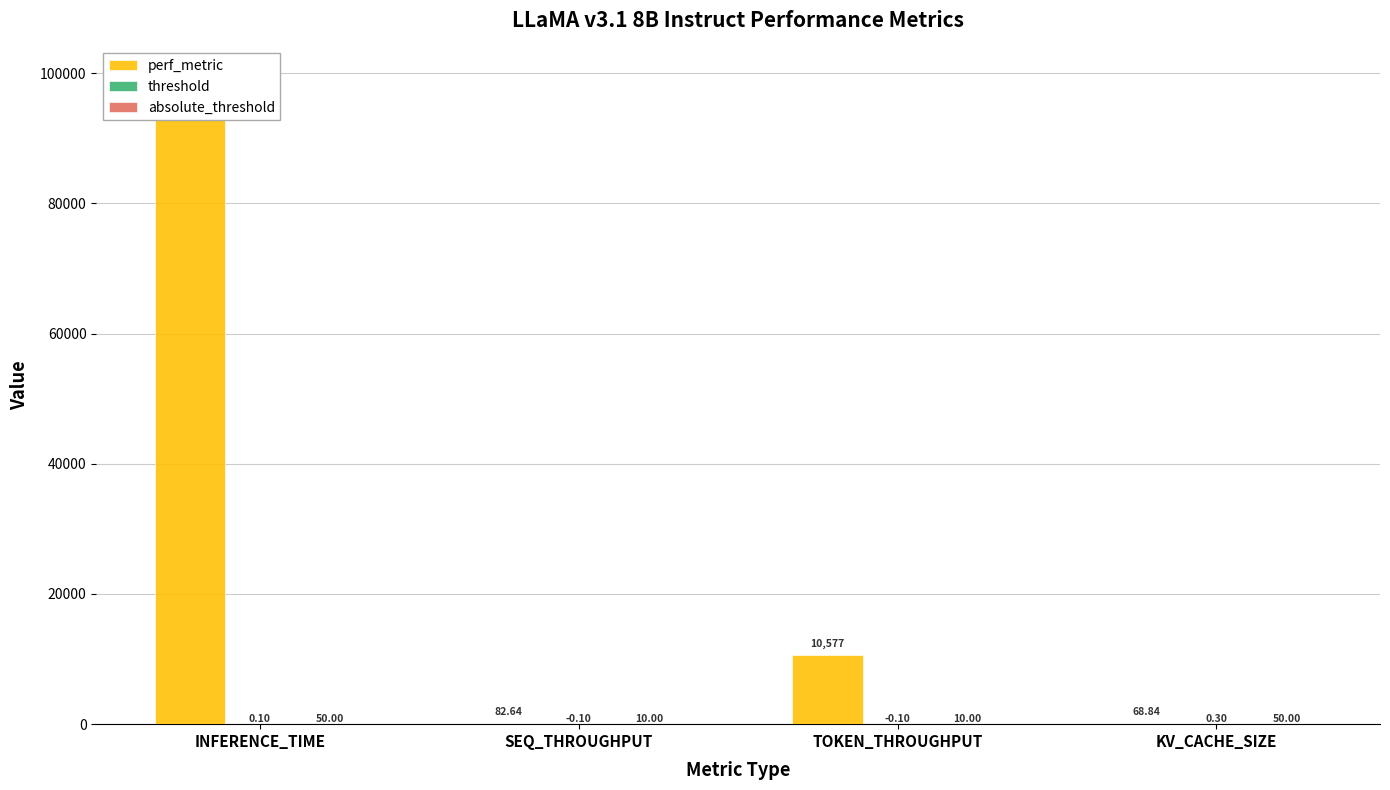

What is the label of the 4th bar from the left?

KV_CACHE_SIZE